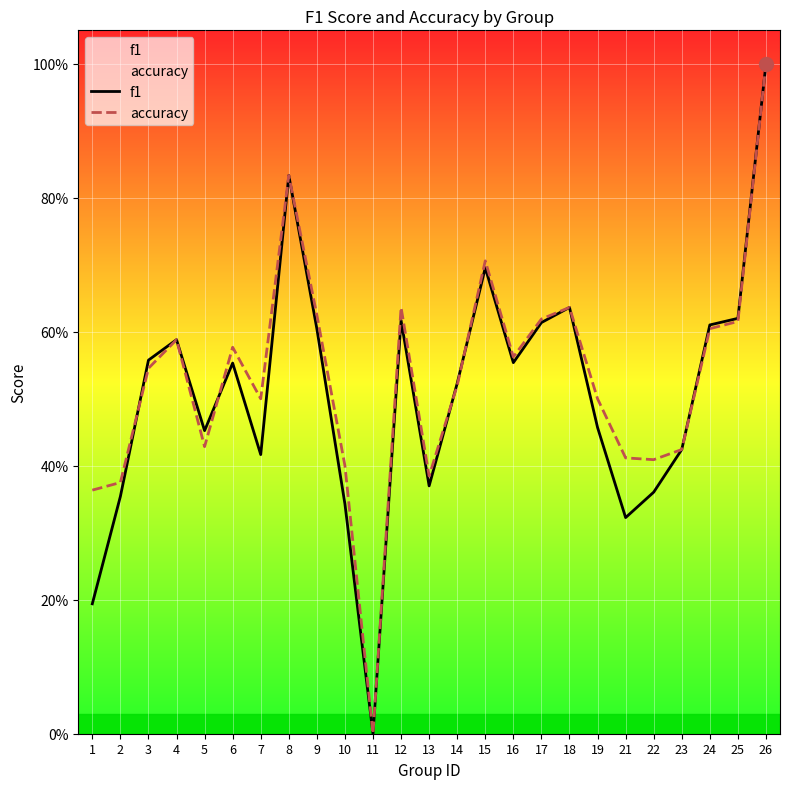

Rank the categories by f1 value from lowest to highest.

11, 1, 21, 10, 2, 22, 13, 7, 23, 5, 19, 14, 6, 16, 3, 4, 9, 24, 17, 12, 25, 18, 15, 8, 26